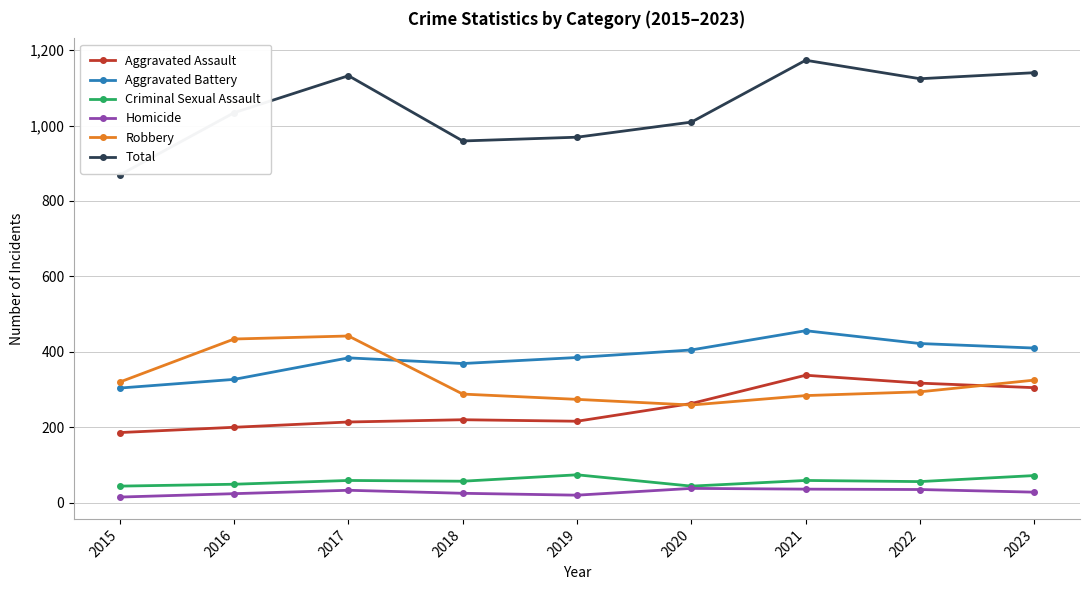

Does the chart display data point markers on the line(s)?

Yes